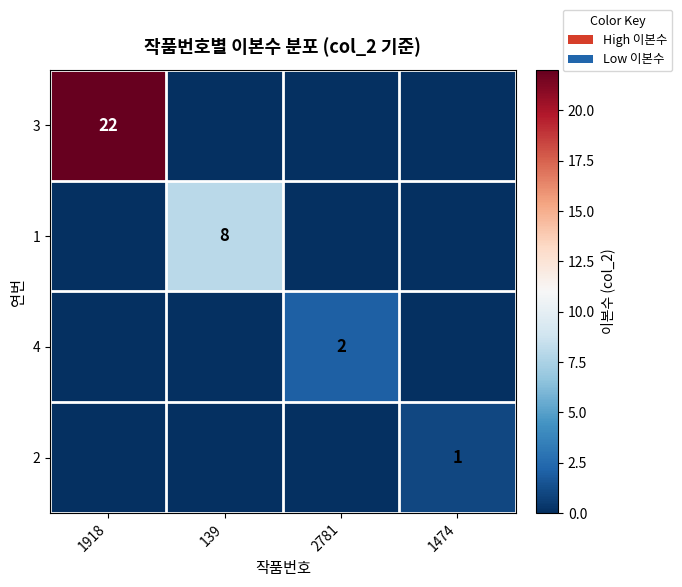

The 3 series shows 8 at 1918. True or false?

False